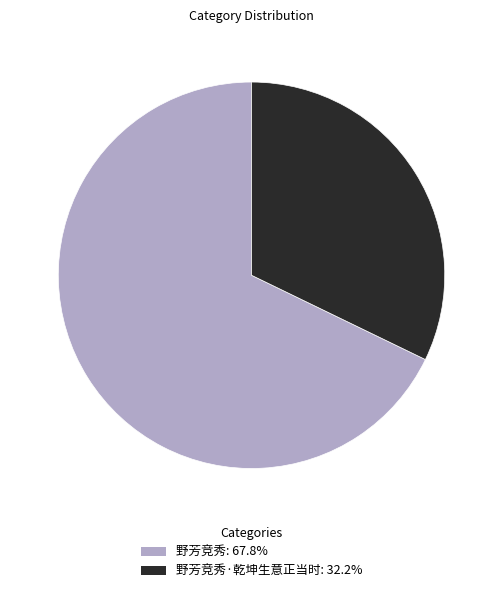

Is 野芳竞秀: 67.8% the majority of the pie?

Yes